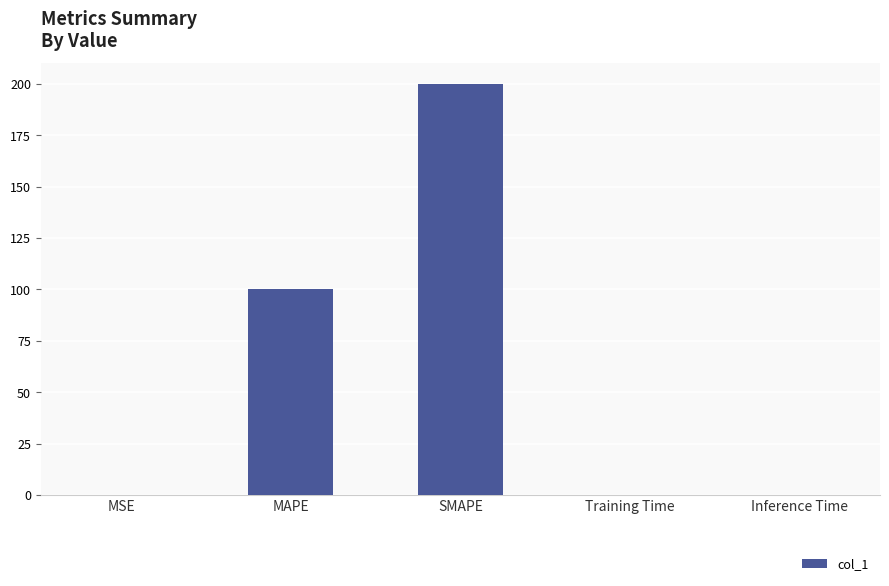

How many series are shown in this chart?

1